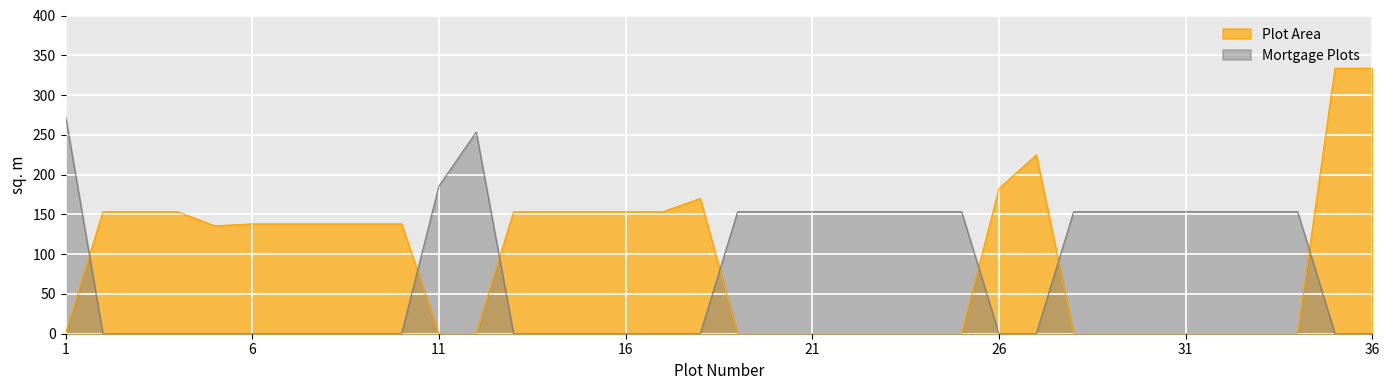

How many values in Mortgage Plots are above zero?

17